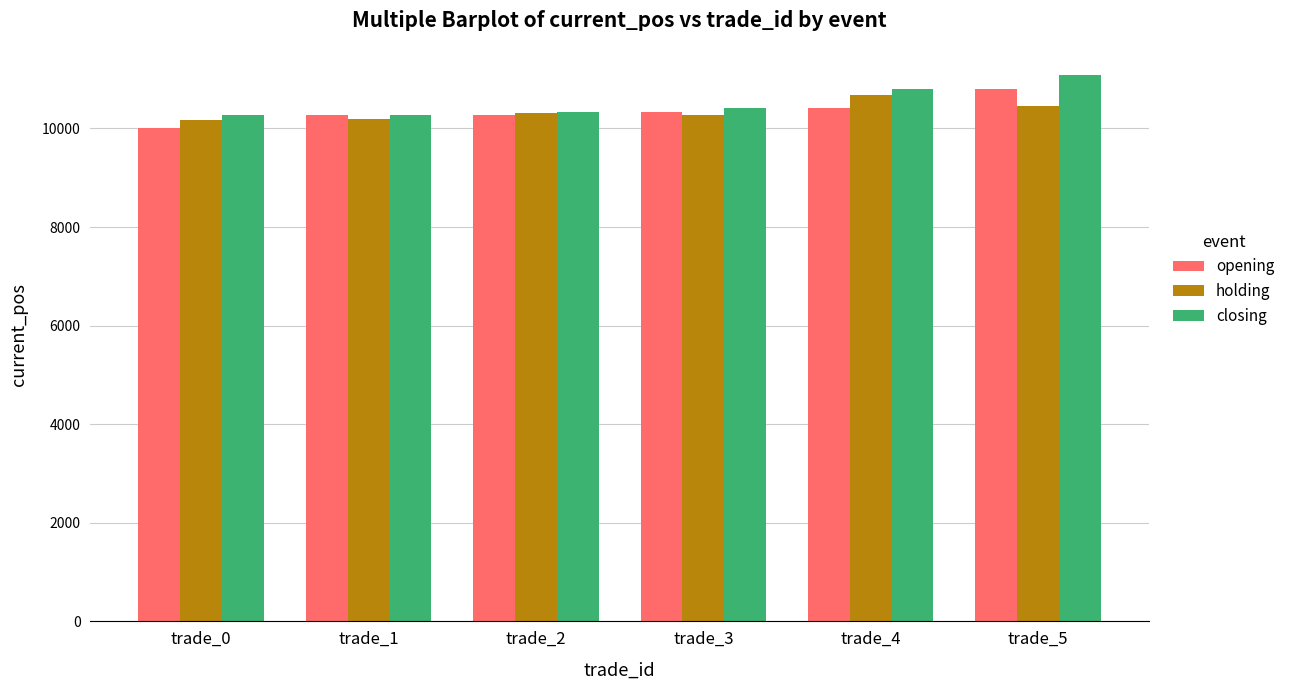

True or false: closing has a value of 3570.7 at trade_2.

False